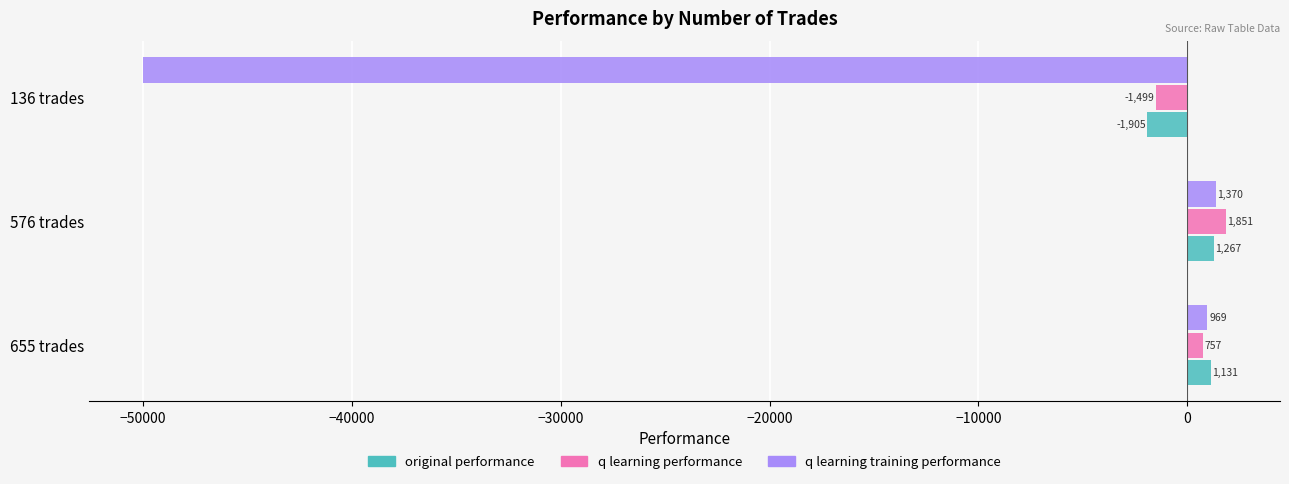

At 655 trades, list the series in order from smallest to largest.

q learning performance, q learning training performance, original performance